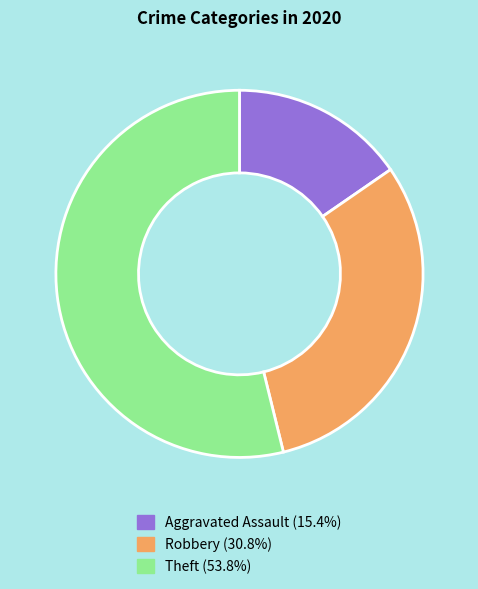

Is it true that Robbery is 31% of the pie?

True